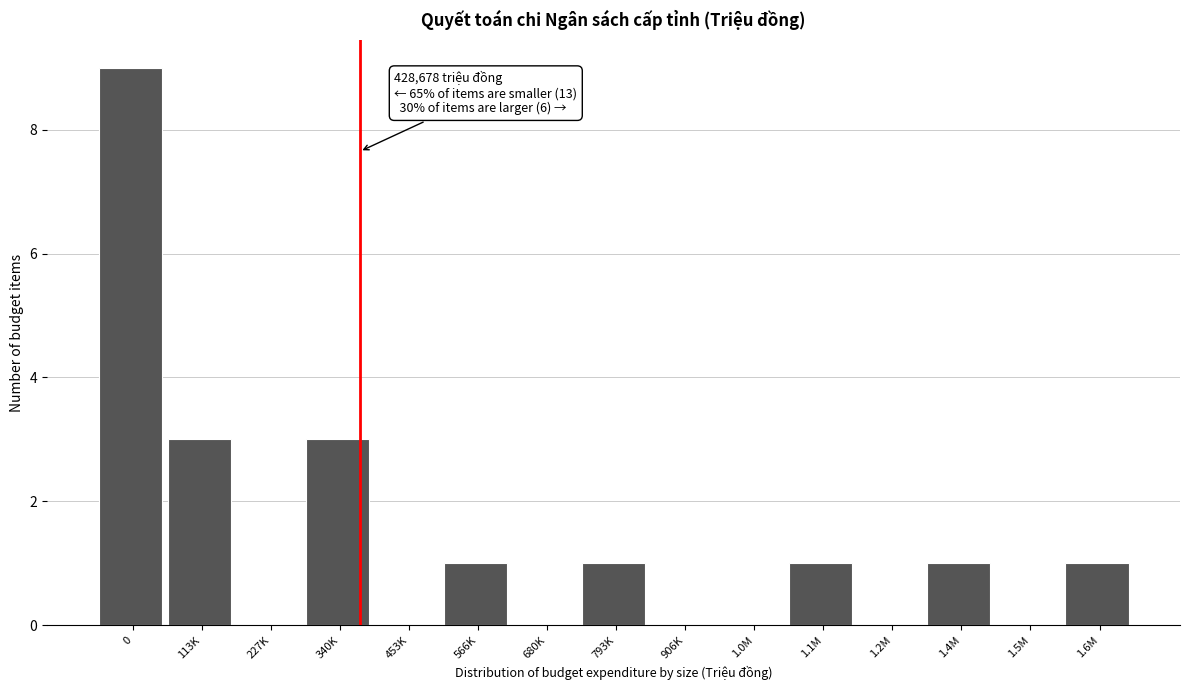

Reading left to right, transcribe all the data shown in this chart.

0=9	113K=3	227K=0	340K=3	453K=0	566K=1	680K=0	793K=1	906K=0	1.0M=0	1.1M=1	1.2M=0	1.4M=1	1.5M=0	1.6M=1